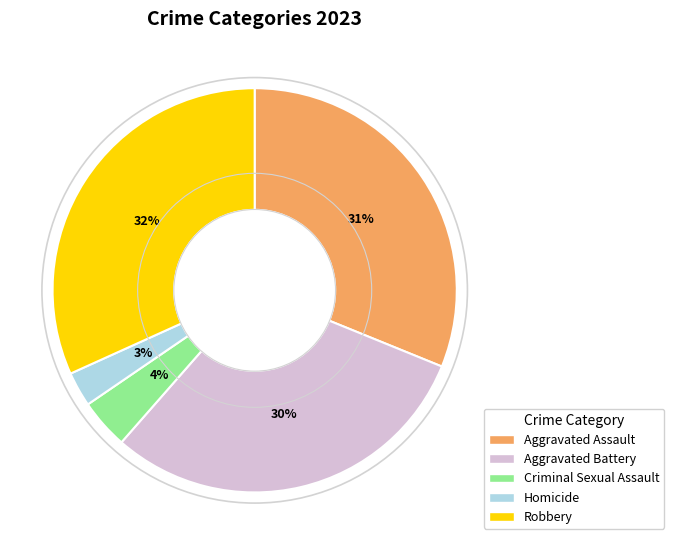

The Aggravated Battery slice represents 30% of the pie. True or false?

True